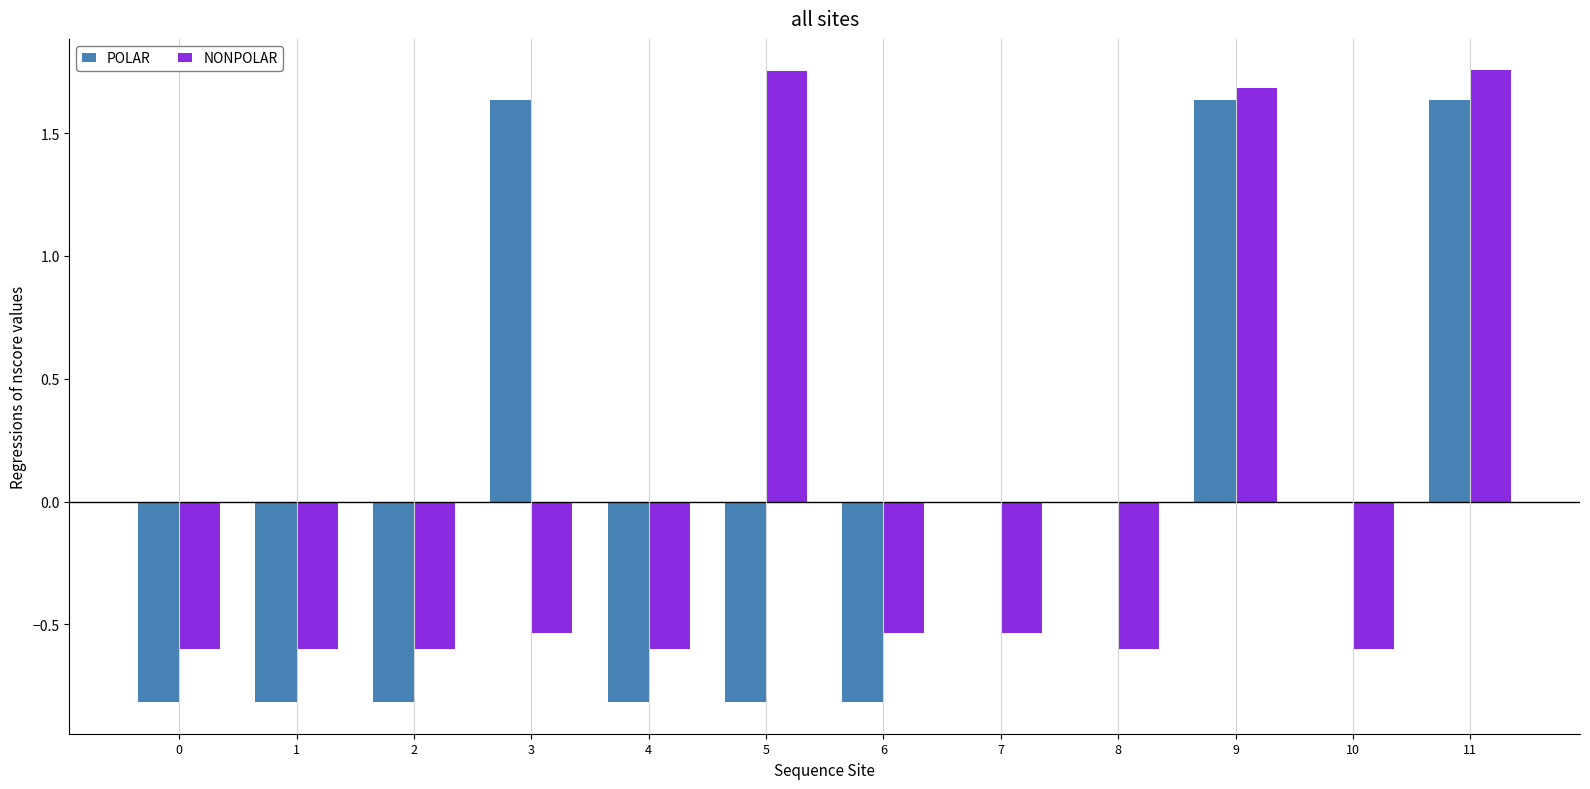

The NONPOLAR series shows -0.6 at 2. True or false?

True